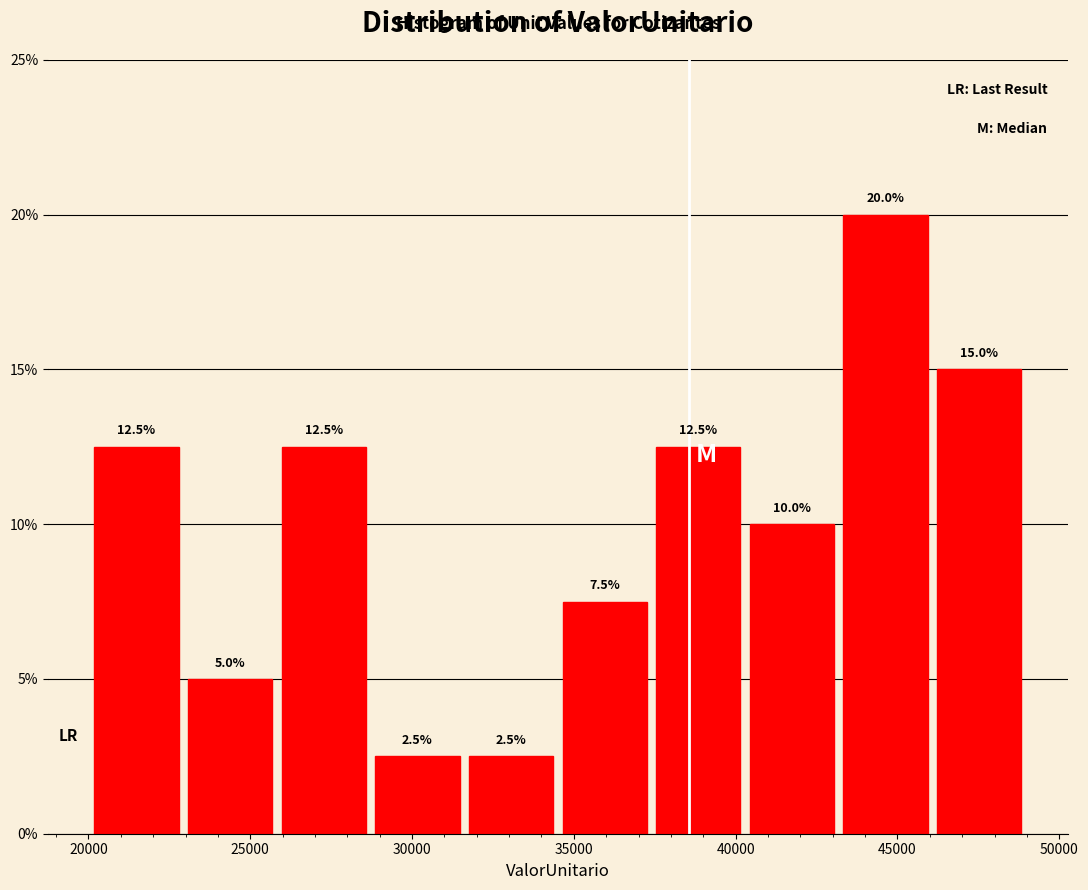

Reading left to right, transcribe this chart: for each bar, give the range it covers on the x-axis and its height. The bar edges are not printed on the chart, so give them approximately, as read against the axis.

20000 to 23000: 12.5
23000 to 26000: 5.0
26000 to 29000: 12.5
29000 to 32000: 2.5
32000 to 34500: 2.5
34500 to 37500: 7.5
37500 to 40500: 12.5
40500 to 43500: 10.0
43500 to 46000: 20.0
46000 to 49000: 15.0